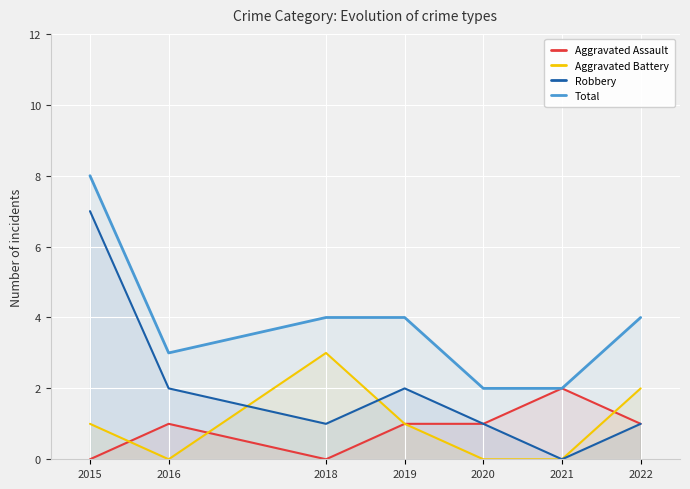

True or false: Aggravated Assault and Total cross at least once.

False